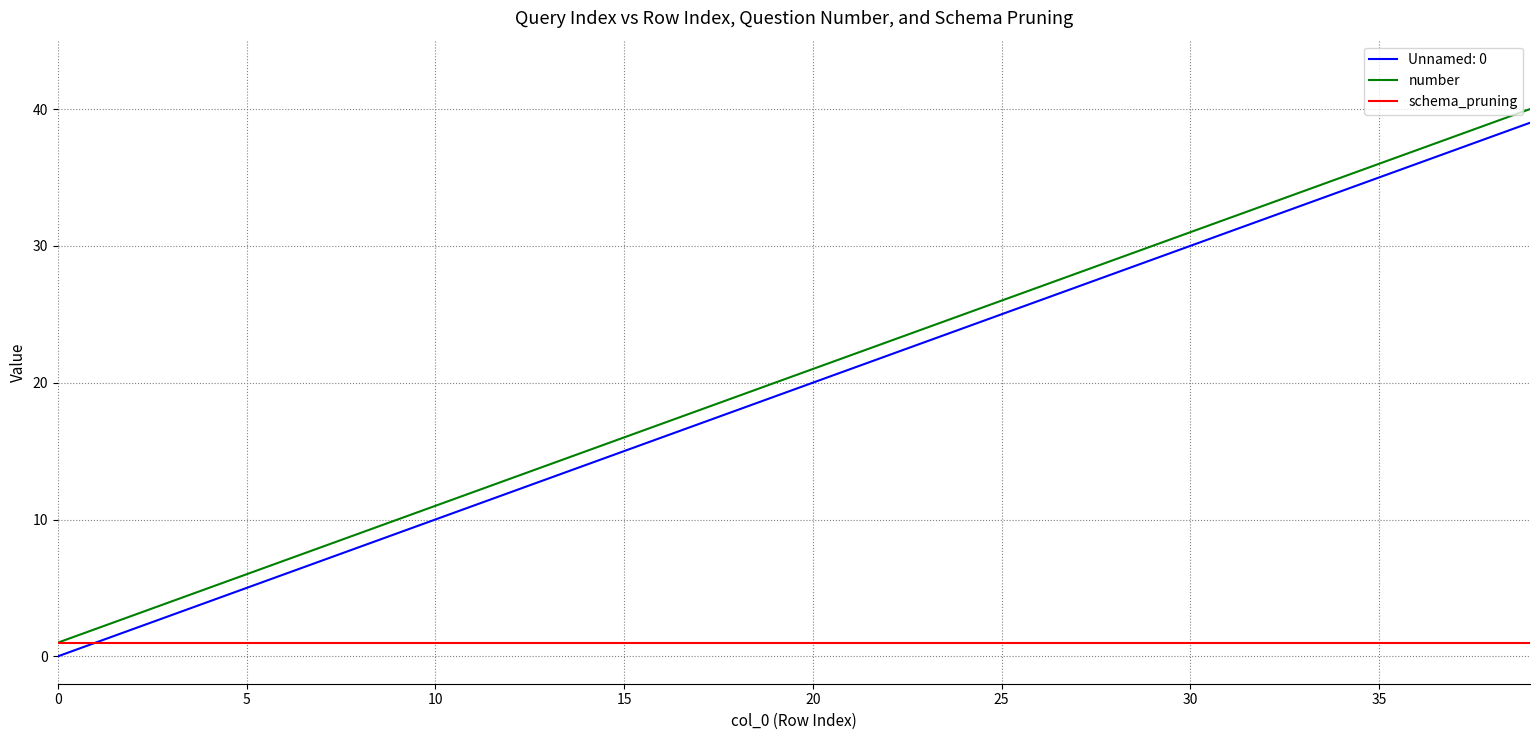

True or false: number and Unnamed: 0 cross at least once.

False